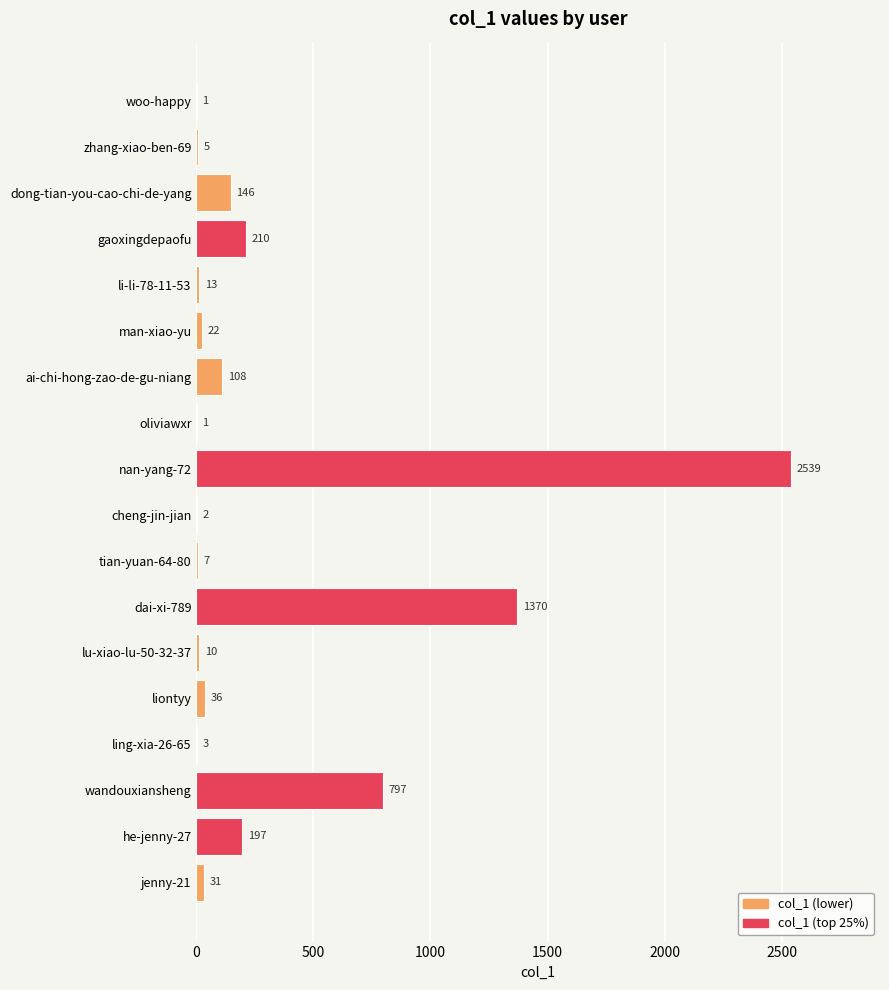

True or false: the data shows 10 at lu-xiao-lu-50-32-37.

True